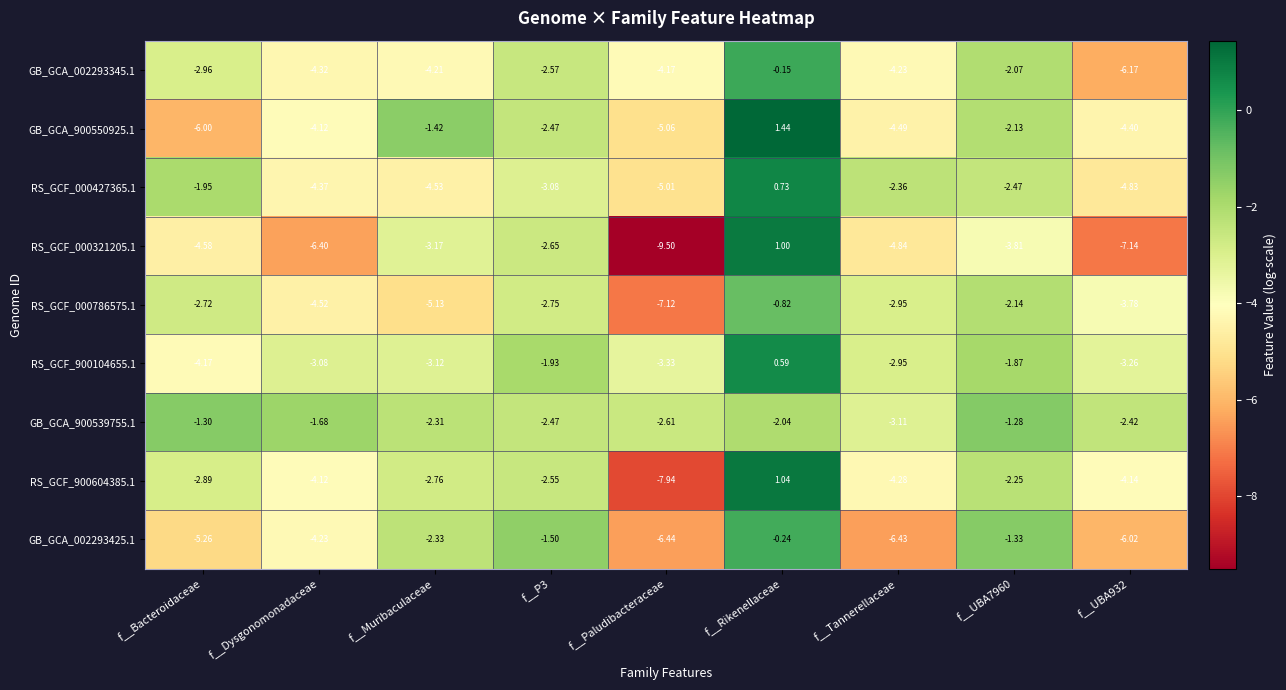

At f__Rikenellaceae, list the series in order from smallest to largest.

GB_GCA_900539755.1, RS_GCF_000786575.1, GB_GCA_002293425.1, GB_GCA_002293345.1, RS_GCF_900104655.1, RS_GCF_000427365.1, RS_GCF_000321205.1, RS_GCF_900604385.1, GB_GCA_900550925.1